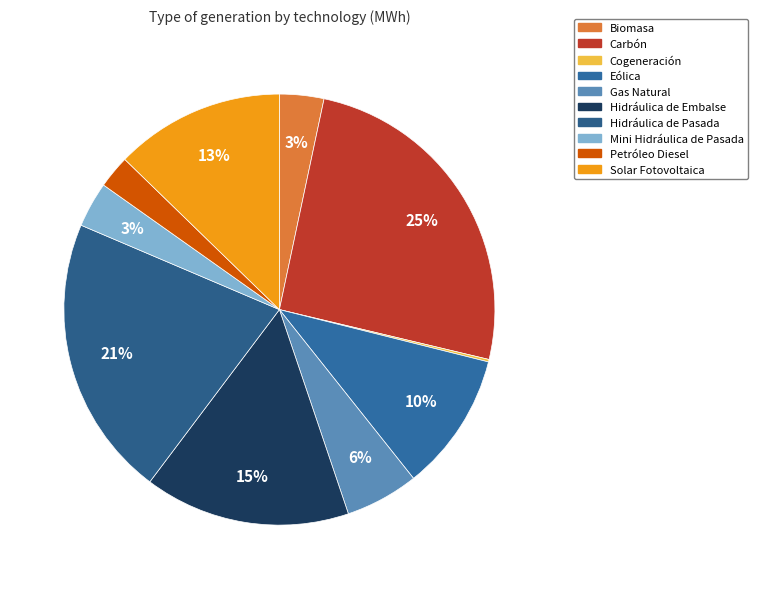

Which has a higher value, Eólica or Cogeneración?

Eólica